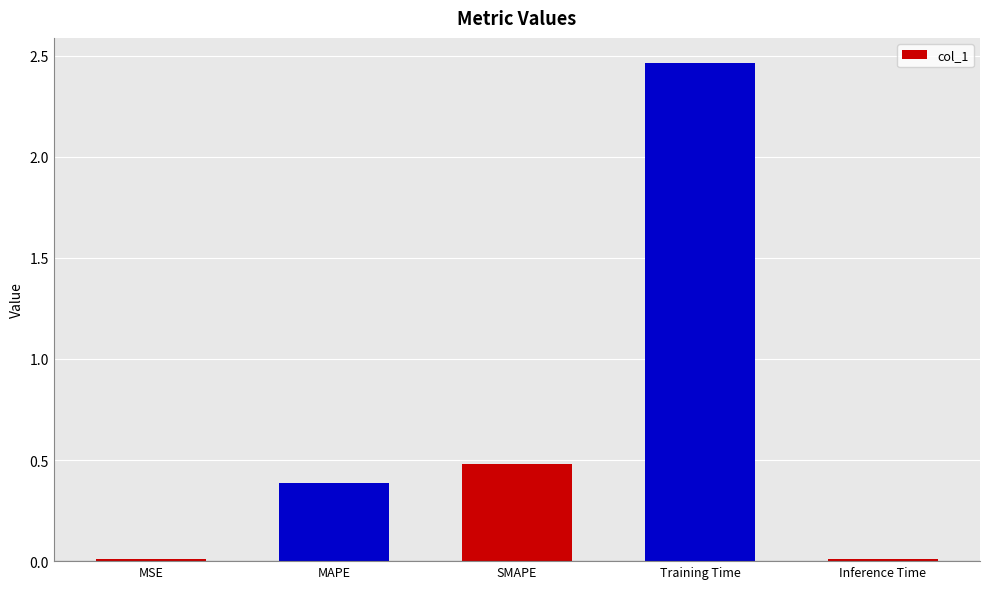

What is the change in value from SMAPE to Training Time?

+2.0